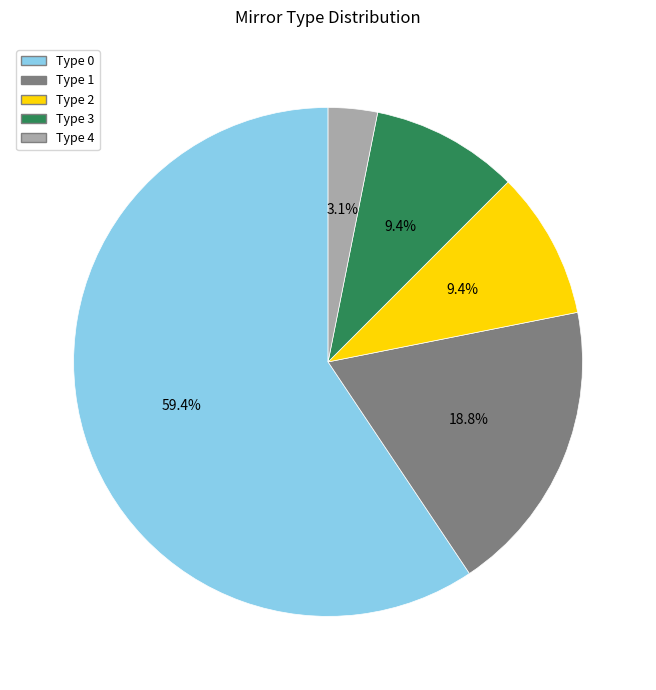

Is there a majority slice in this chart?

Yes